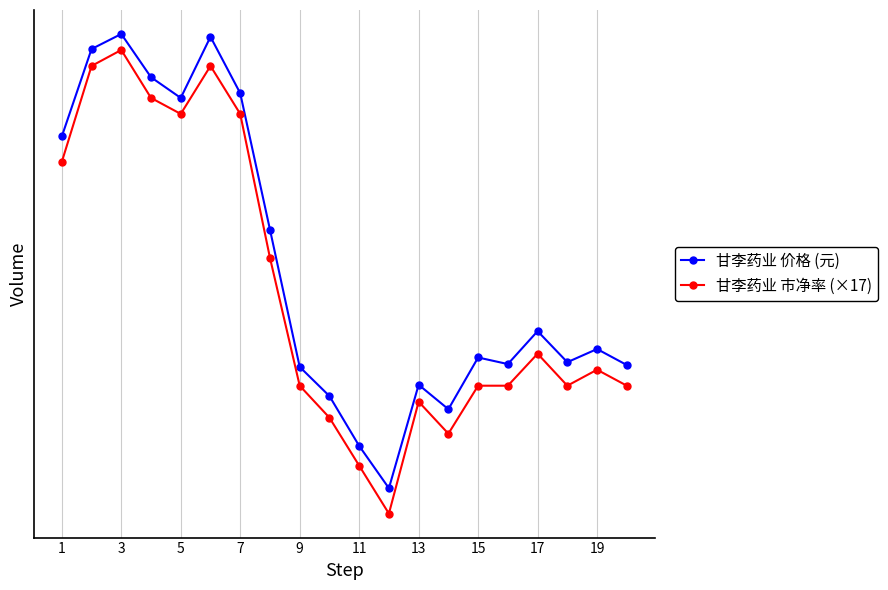

Rank the series by their average value, from lowest to highest.

甘李药业 市净率 (×17), 甘李药业 价格 (元)